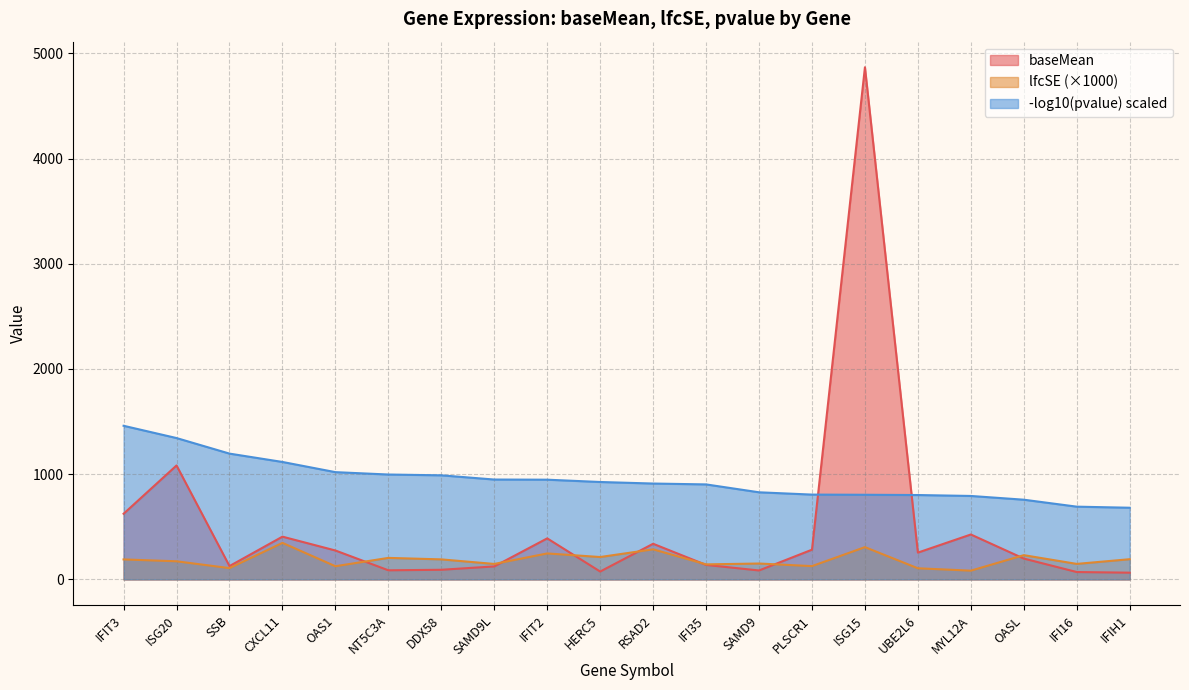

List the series in order of their peak value, highest first.

baseMean, -log10(pvalue) scaled, lfcSE (×1000)